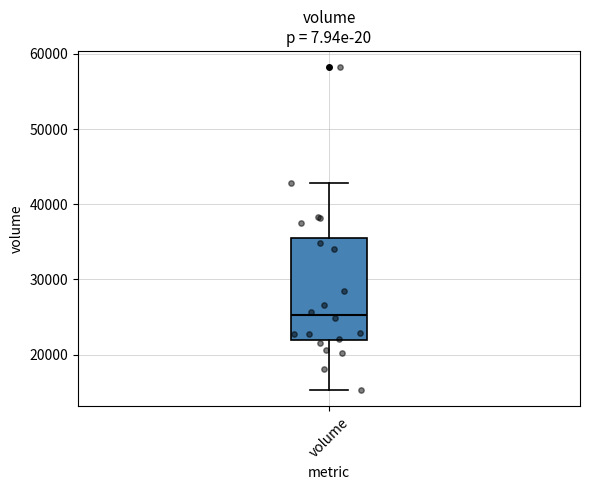

Where does the median line of the box for volume sit on the y-axis? The values are not printed on the chart, so give them approximately, as read against the axis.

25000